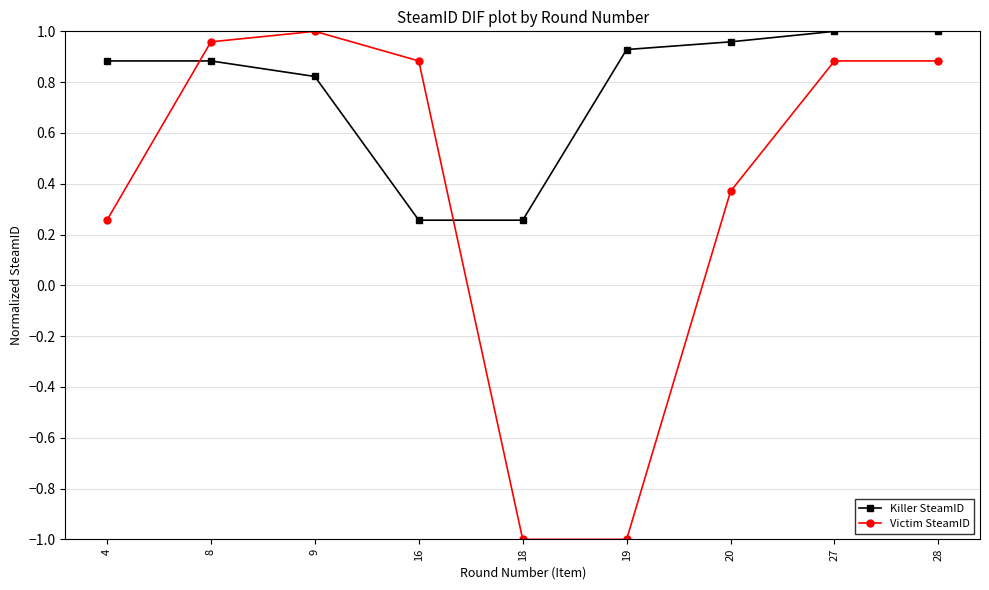

Which series has the widest spread of values?

Victim SteamID